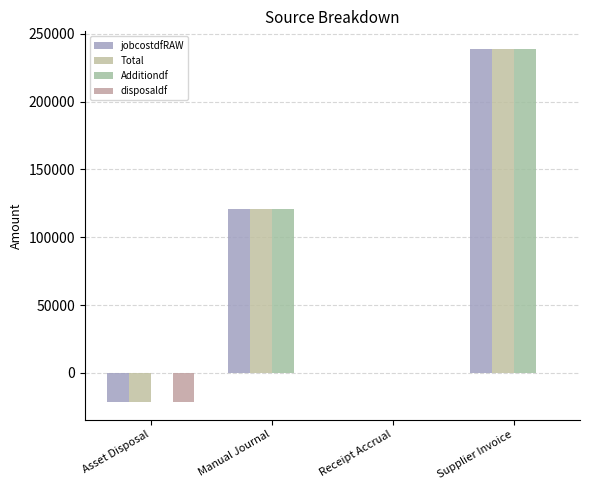

Which category has the highest value across all series?

Supplier Invoice